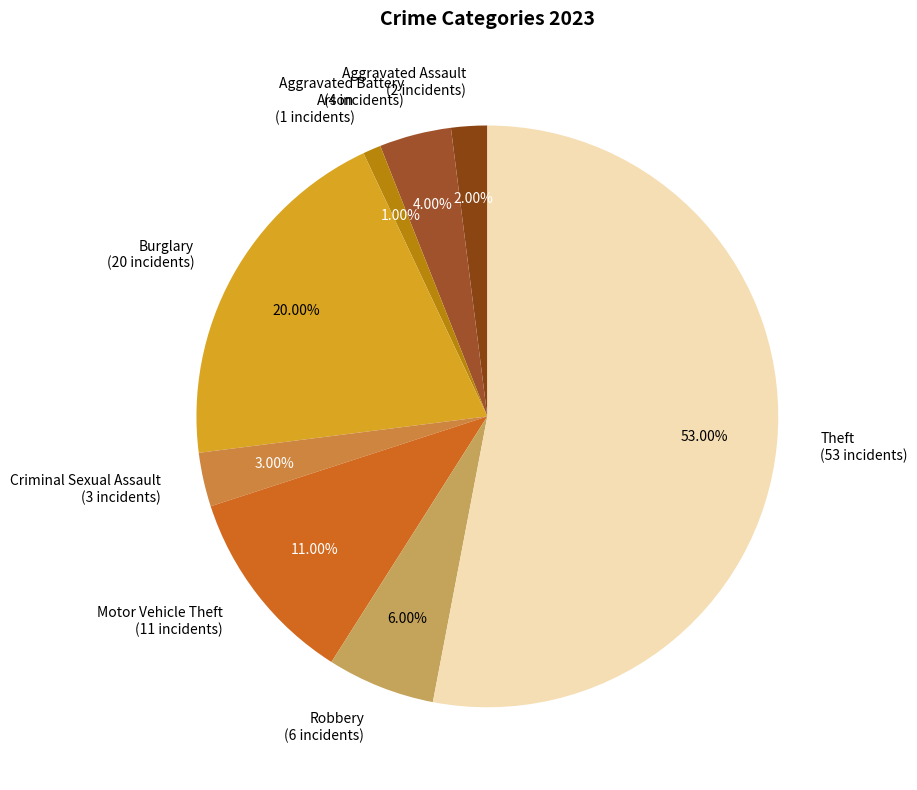

What is the largest slice in the pie chart?

Theft